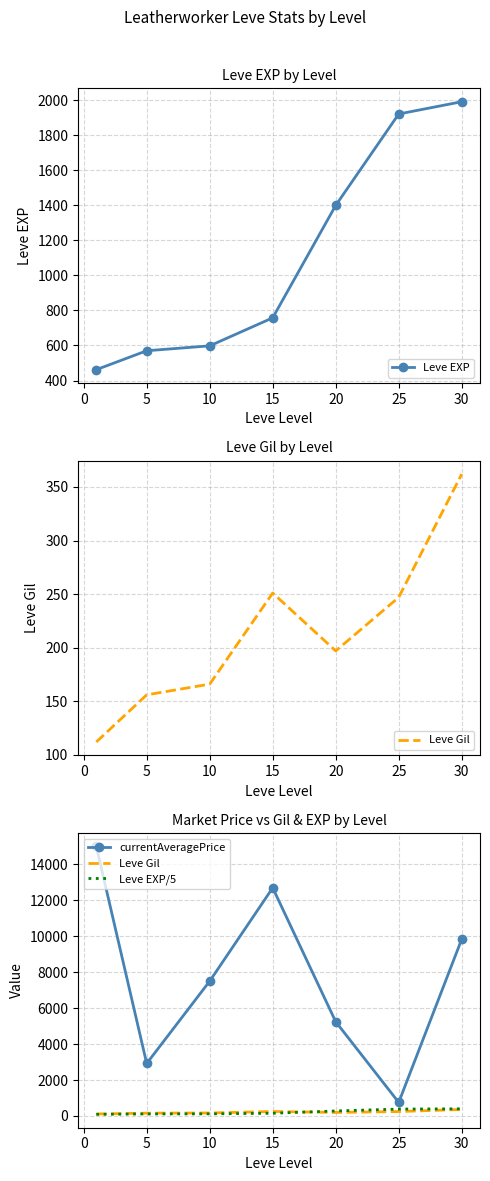

True or false: Leve EXP/5 and Leve Gil intersect in this chart.

True